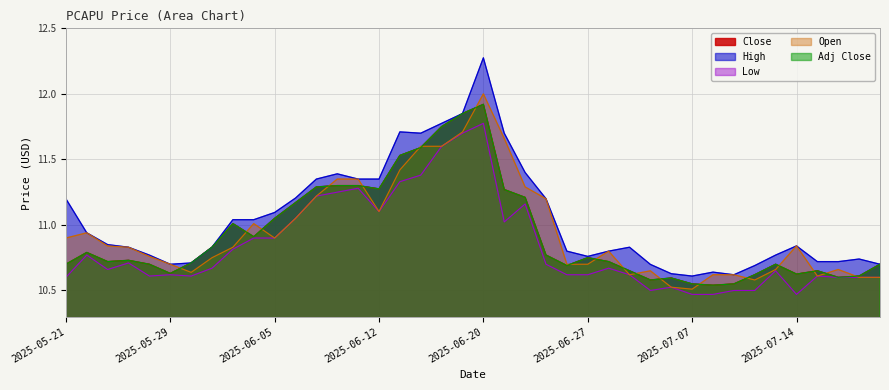

Reading left to right, list all the values displayed in this chart.

Close: 10.7	10.8	10.7	10.7	10.7	10.6	10.7	10.8	11.0	10.9	11.1	11.2	11.3	11.3	11.3	11.3	11.5	11.6	11.8	11.9	11.9	11.3	11.2	10.8	10.7	10.8	10.7	10.6	10.6	10.6	10.6	10.5	10.6	10.6	10.7	10.6	10.6	10.6	10.6	10.7
High: 11.2	10.9	10.9	10.8	10.8	10.7	10.7	10.8	11.0	11.0	11.1	11.2	11.4	11.4	11.4	11.4	11.7	11.7	11.8	11.9	12.3	11.7	11.4	11.2	10.8	10.8	10.8	10.8	10.7	10.6	10.6	10.6	10.6	10.7	10.8	10.8	10.7	10.7	10.7	10.7
Low: 10.6	10.8	10.7	10.7	10.6	10.6	10.6	10.7	10.8	10.9	10.9	11.1	11.2	11.2	11.3	11.1	11.3	11.4	11.6	11.7	11.8	11.0	11.2	10.7	10.6	10.6	10.7	10.6	10.5	10.5	10.5	10.5	10.5	10.5	10.6	10.5	10.6	10.6	10.6	10.6
Open: 10.9	10.9	10.8	10.8	10.8	10.7	10.6	10.8	10.8	11.0	10.9	11.1	11.2	11.4	11.4	11.1	11.4	11.6	11.6	11.7	12.0	11.7	11.3	11.2	10.7	10.7	10.8	10.6	10.6	10.5	10.5	10.6	10.6	10.6	10.7	10.8	10.6	10.7	10.6	10.6
Adj Close: 10.7	10.8	10.7	10.7	10.7	10.6	10.7	10.8	11.0	10.9	11.1	11.2	11.3	11.3	11.3	11.3	11.5	11.6	11.8	11.9	11.9	11.3	11.2	10.8	10.7	10.8	10.7	10.6	10.6	10.6	10.6	10.5	10.6	10.6	10.7	10.6	10.6	10.6	10.6	10.7